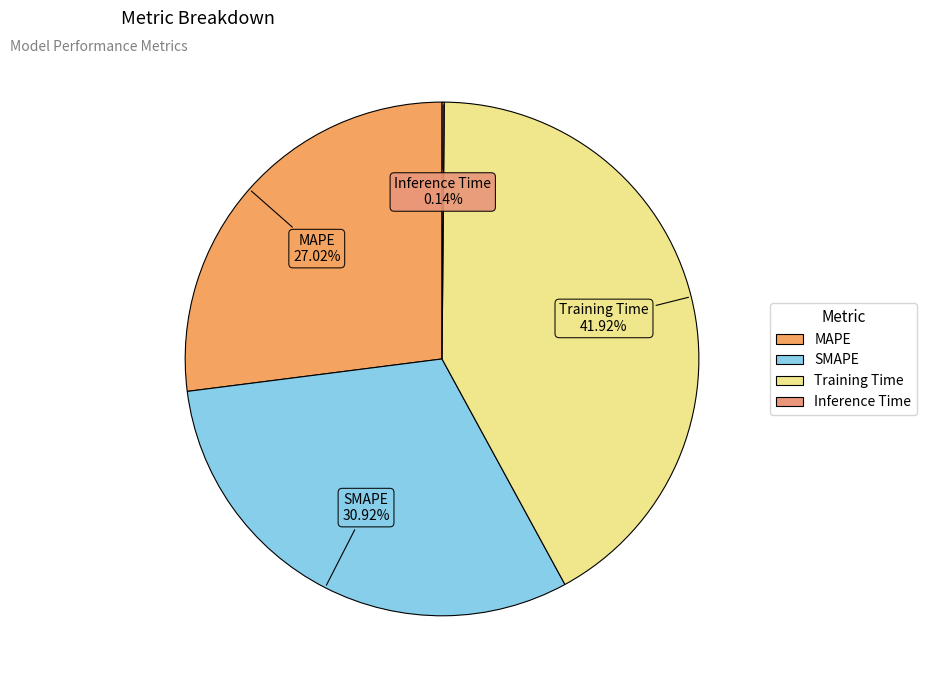

To the nearest percent, what percentage of the pie is SMAPE?

31%